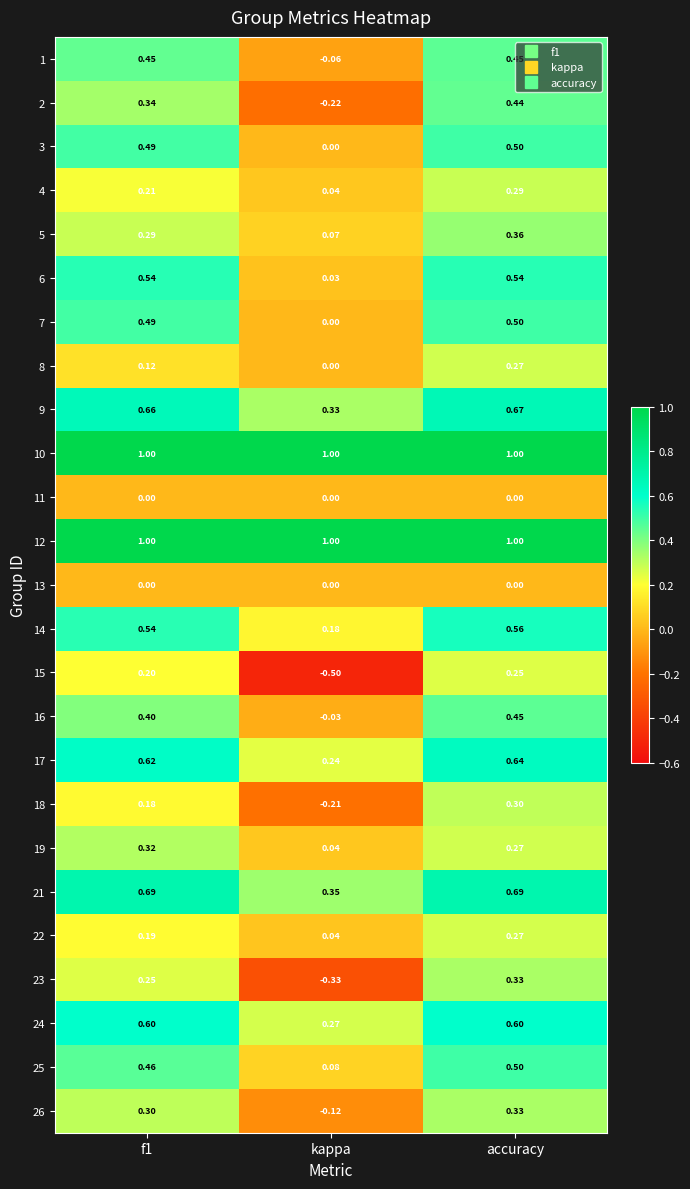

Which label corresponds to the smallest value in the chart?

kappa